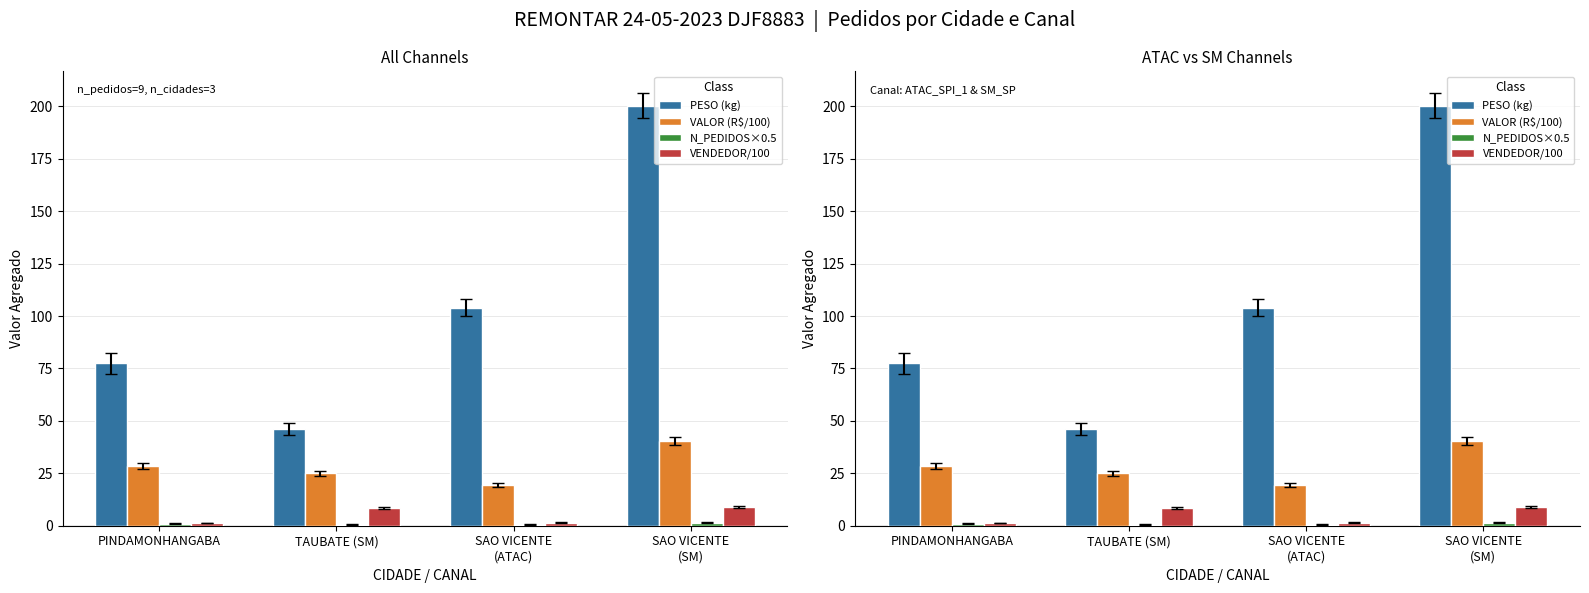

Reading right to left, transcribe all the data shown in this chart.

PESO (kg): 200.4	103.9	46.1	77.5
VALOR (R$/100): 40.5	19.2	24.9	28.6
N_PEDIDOS×0.5: 1.5	0.5	0.5	1.0
VENDEDOR/100: 9.1	1.5	8.3	1.3